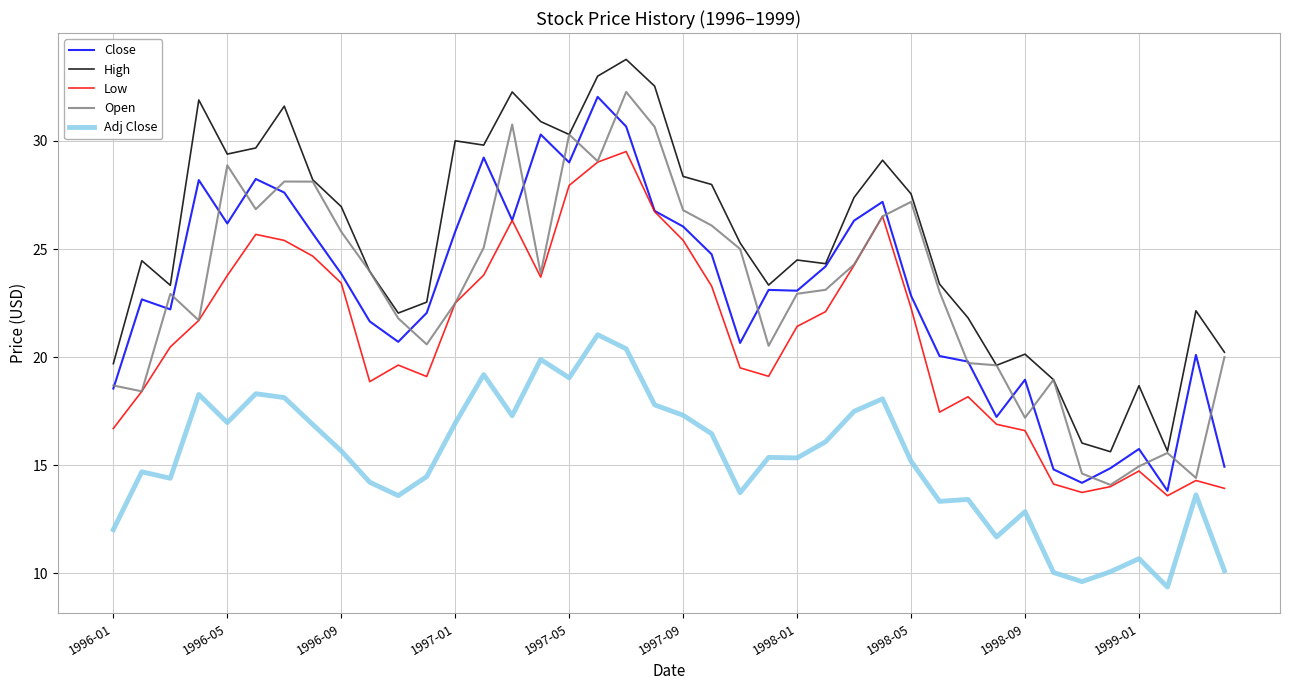

What are all the series names shown in the legend?

Close, High, Low, Open, Adj Close